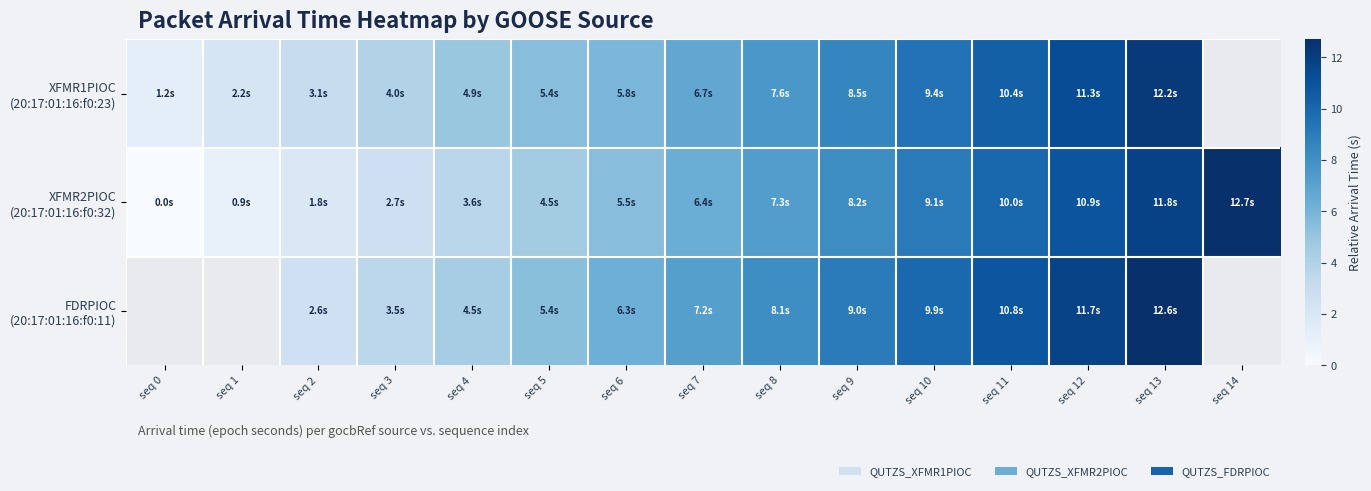

Read the XFMR1PIOC (20:17:01:16:f0:23) value at seq 5.

5.4